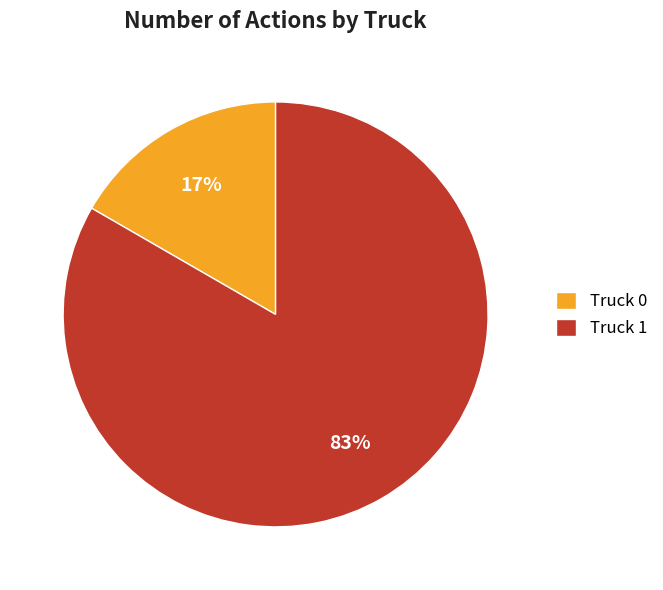

Is it true that Truck 0 is 7% of the pie?

False